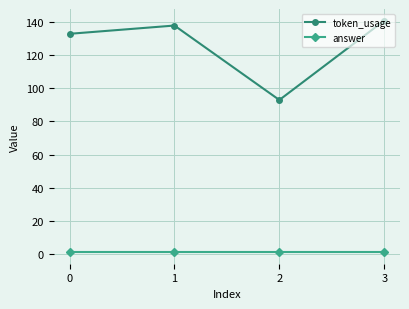

At 0, list the series in order from smallest to largest.

answer, token_usage